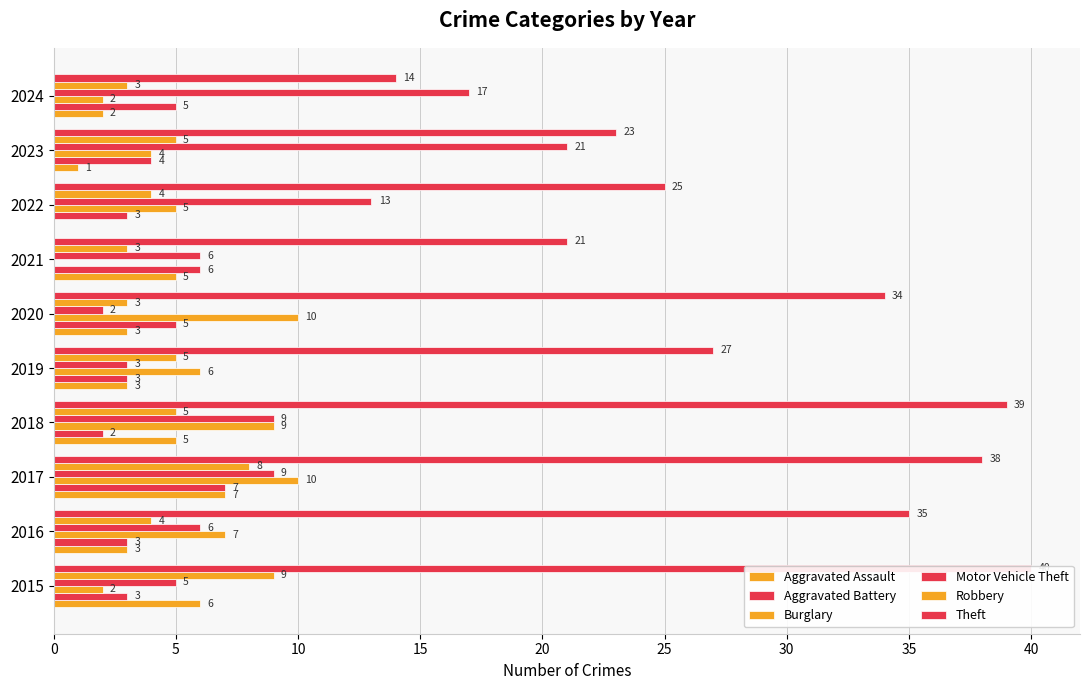

Which has a higher value, 2023 or 2018?

2018